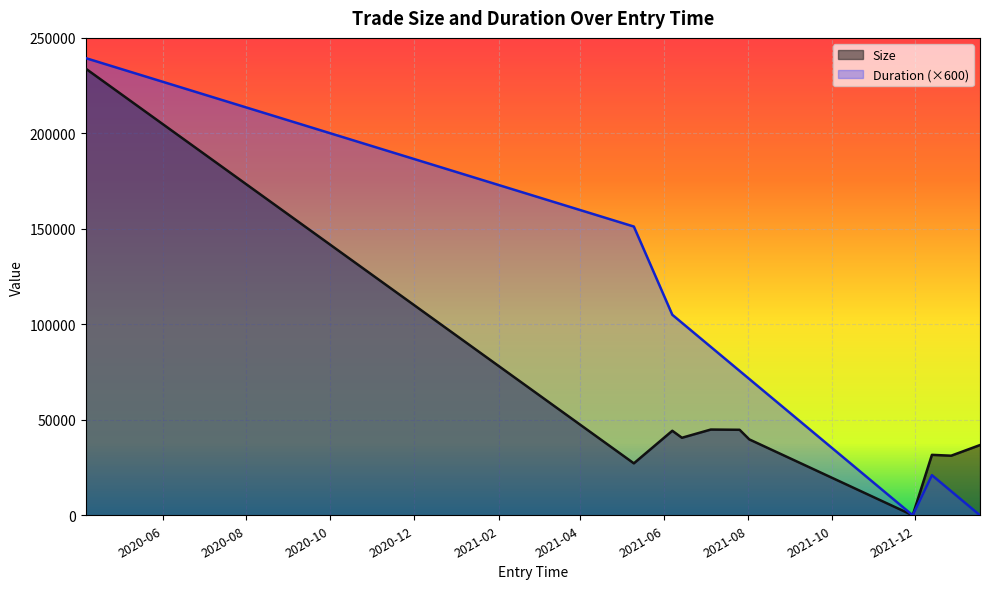

Rank the categories by Size value from lowest to highest.

2021-11-29, 2021-05-10, 2021-12-27, 2021-12-13, 2022-01-17, 2021-08-02, 2021-06-14, 2021-06-07, 2021-07-26, 2021-07-05, 2020-04-06